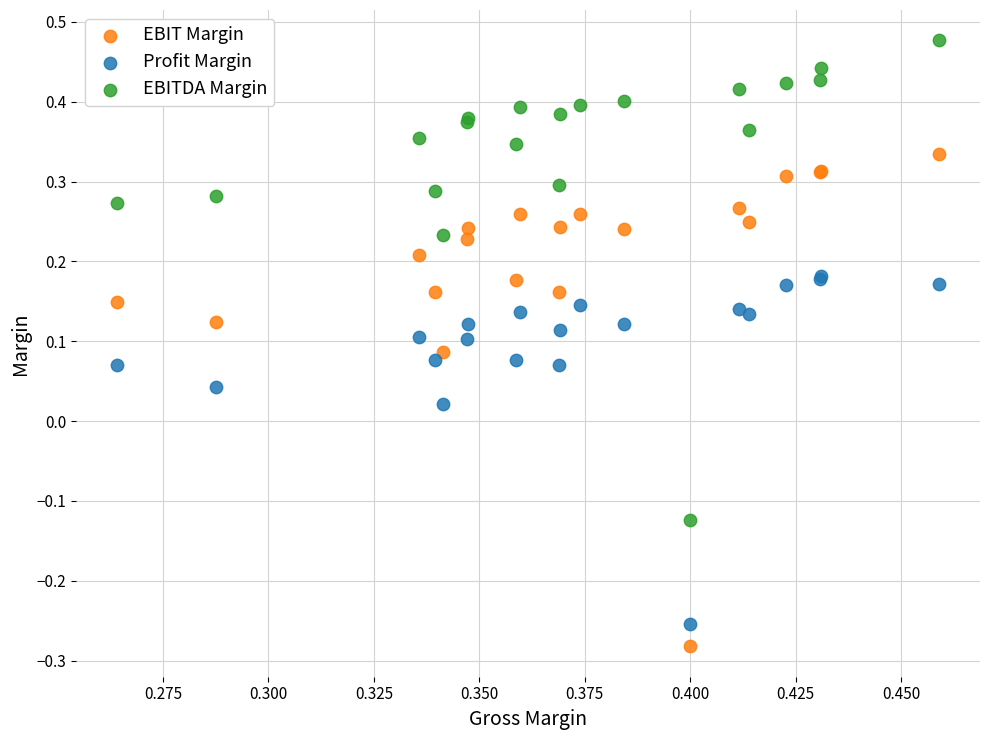

What are all the series names shown in the legend?

EBIT Margin, Profit Margin, EBITDA Margin